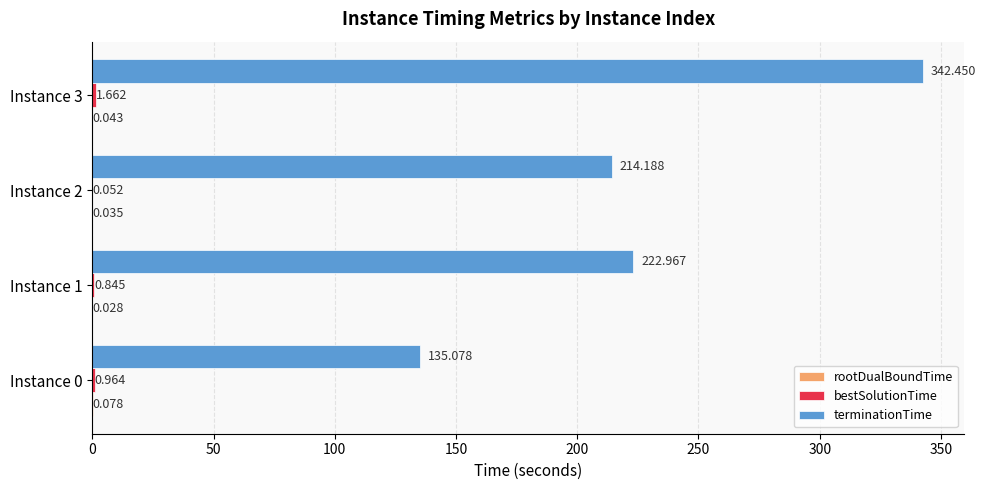

Which series changed the most between Instance 1 and Instance 3?

terminationTime